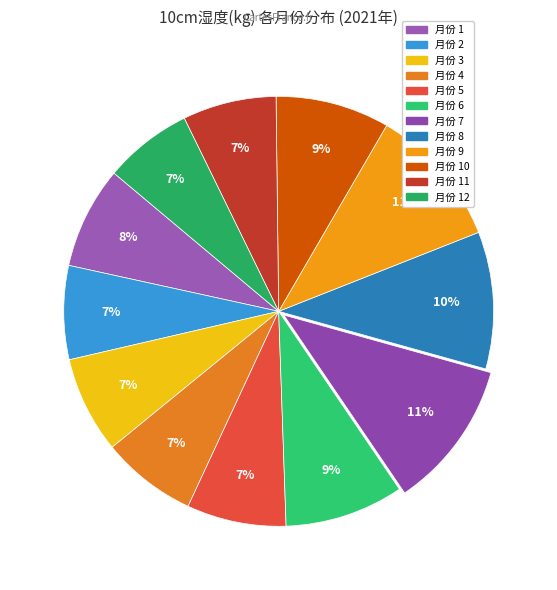

How many segments does this pie chart have?

12